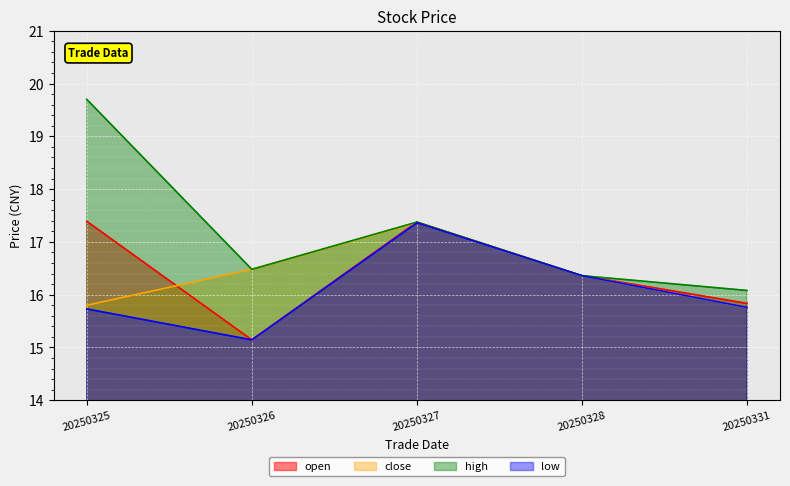

Reading left to right, extract all data points from this chart.

open: 17.4	15.1	17.4	16.4	15.8
close: 15.8	16.5	17.4	16.4	15.8
high: 19.7	16.5	17.4	16.4	16.1
low: 15.7	15.1	17.4	16.4	15.8